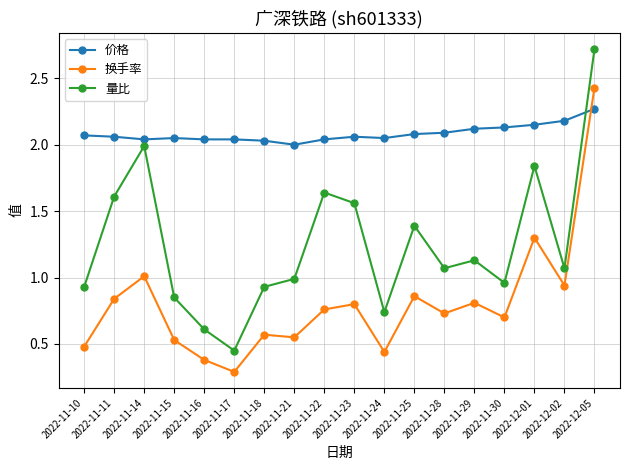

What position from the right is 2022-11-23?

9